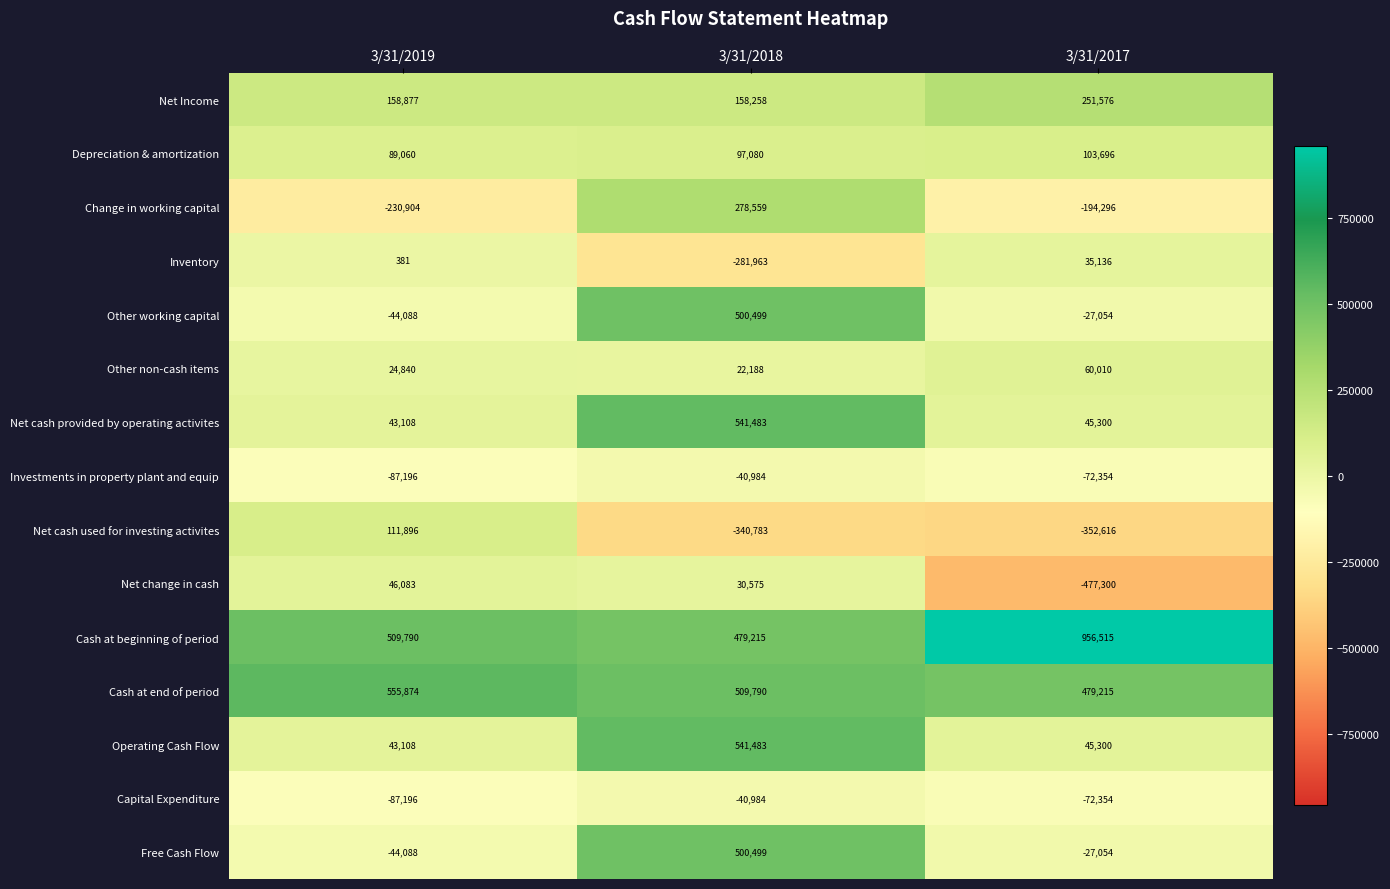

How many data points in Capital Expenditure are less than -72354?

1